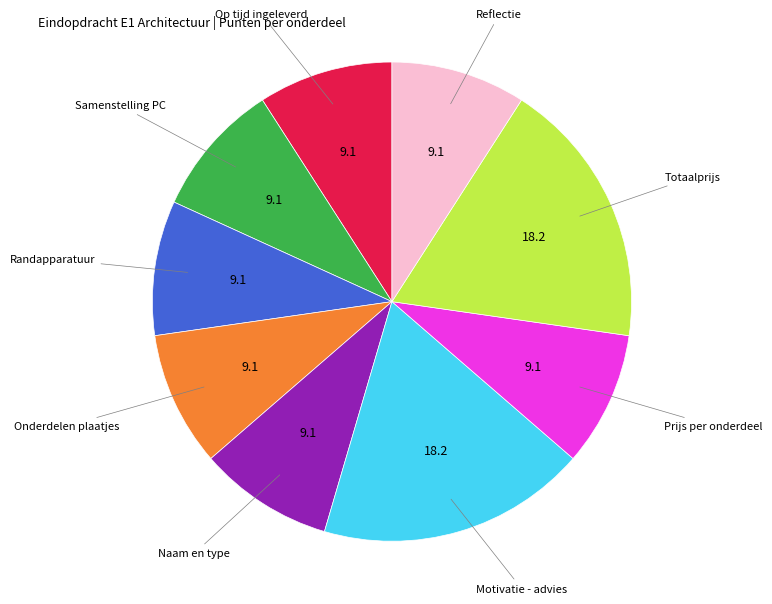

Does any single category account for the majority?

No